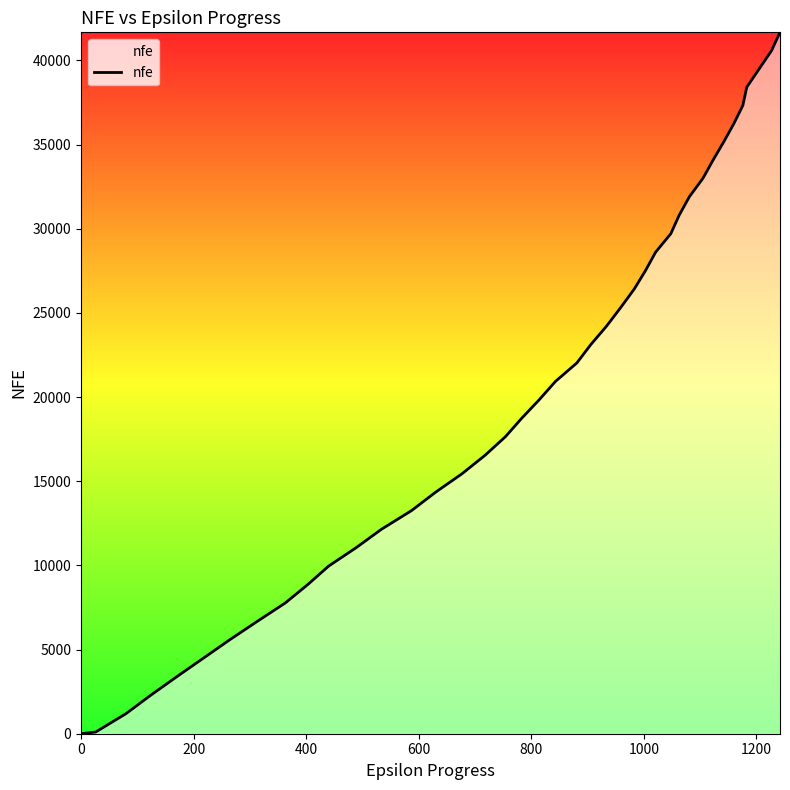

What is the maximum value shown in the chart?

41670